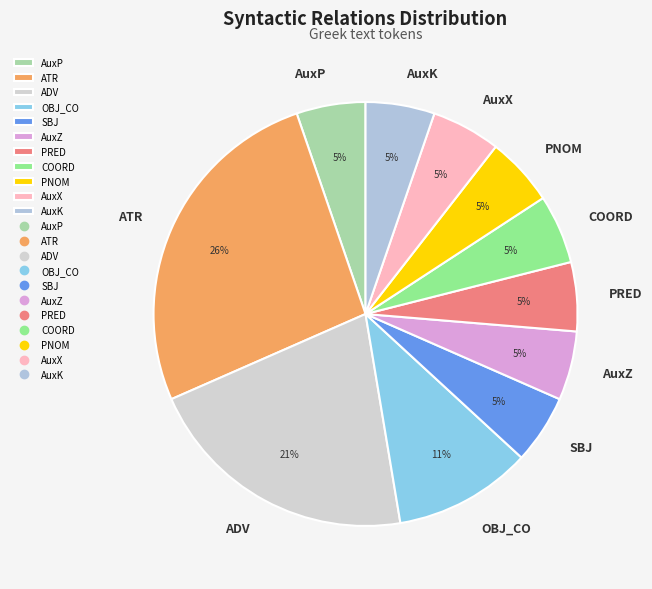

How many segments does this pie chart have?

11